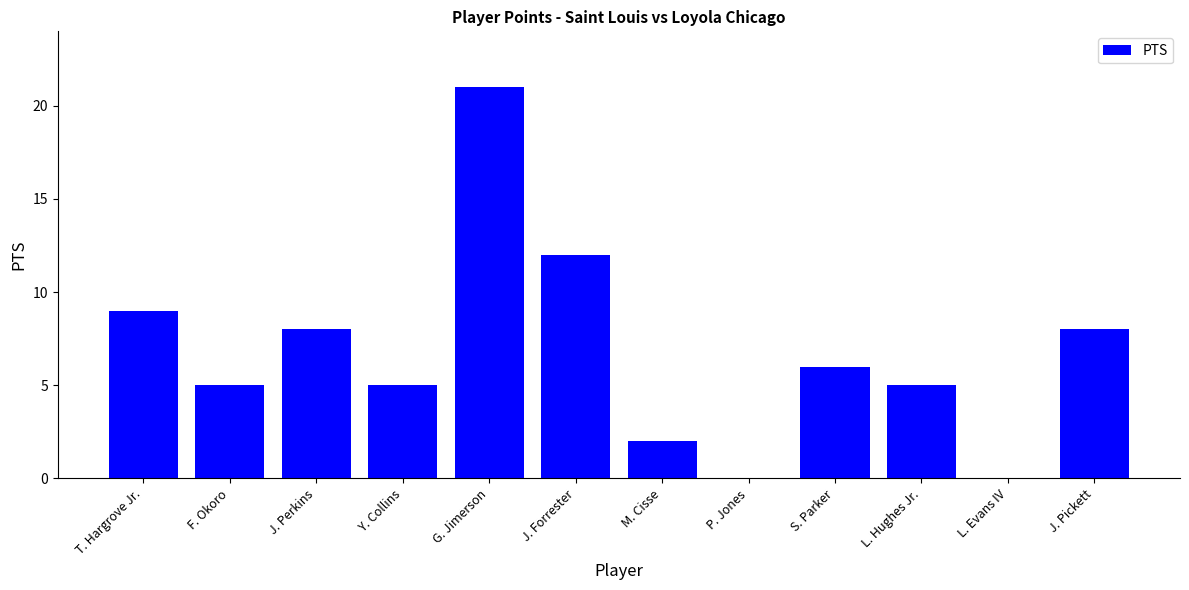

What is the sum of the values at M. Cisse and F. Okoro?

7